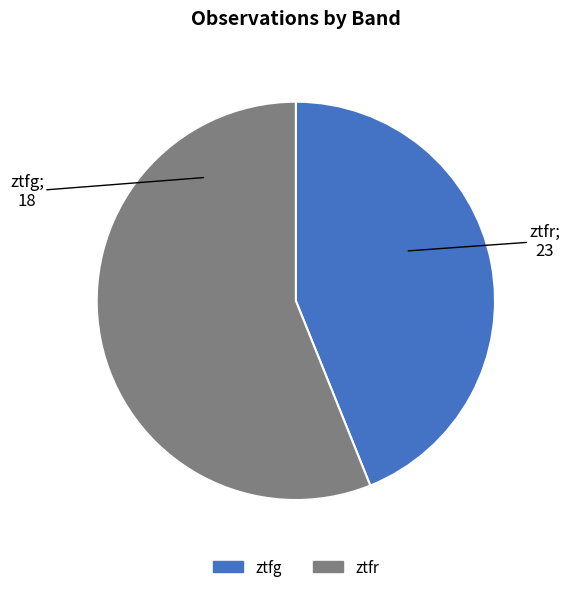

Do ztfr and ztfg together represent more than half of the pie?

Yes